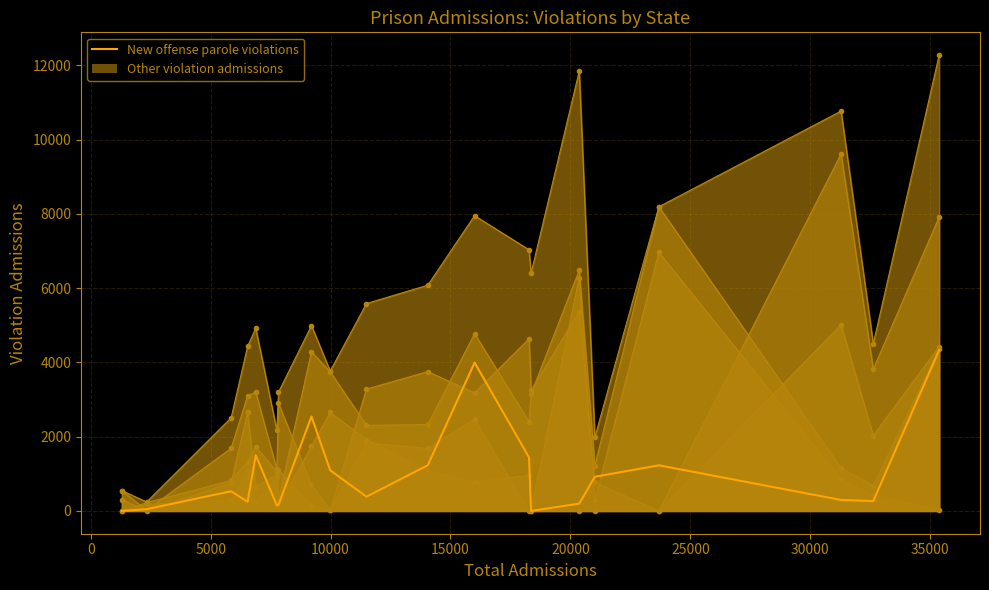

How many lines are shown in the chart?

1